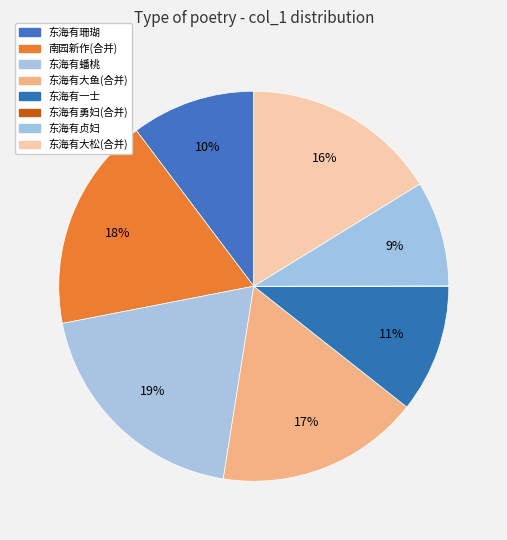

Count the number of slices in the pie.

8